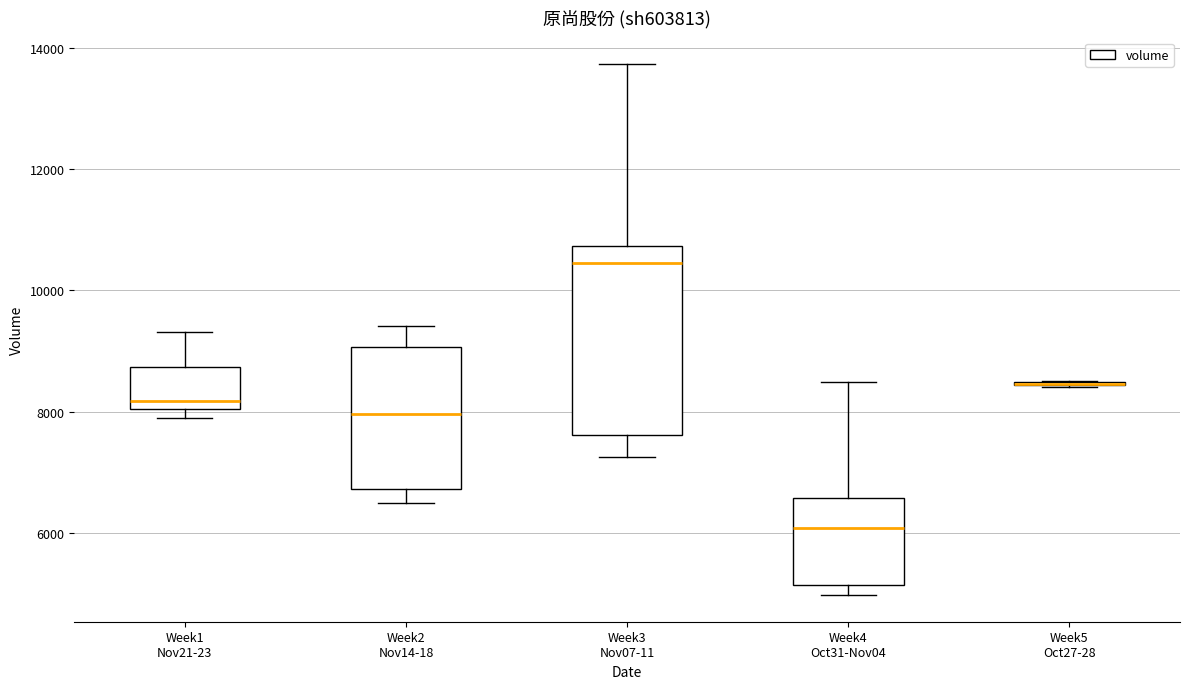

Which box is the tallest, from its lower edge to its upper edge?

Week3 Nov07-11